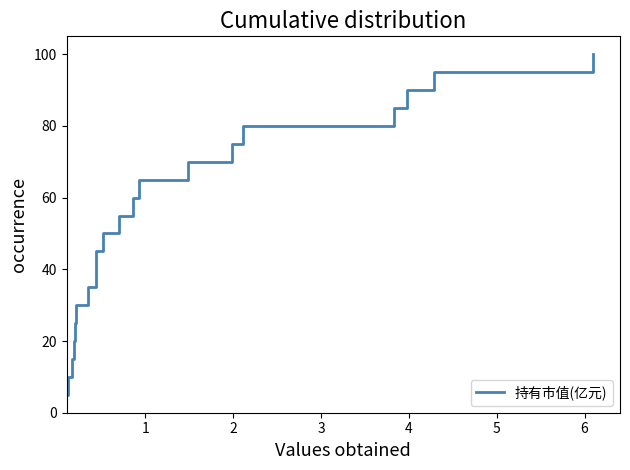

What is the maximum value shown in the chart?

100.0